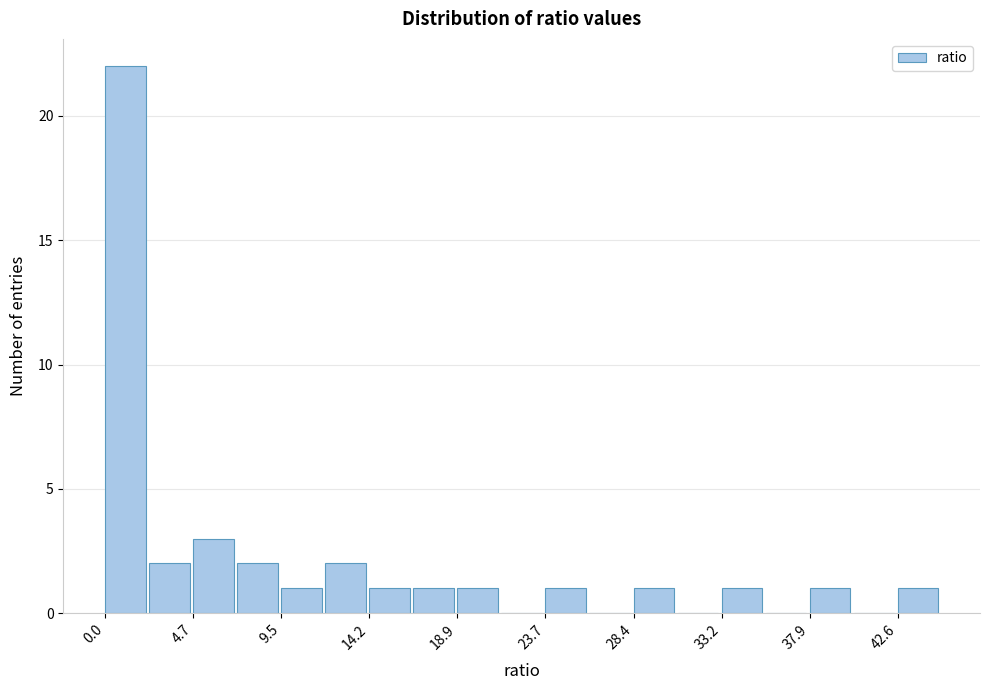

How tall is the bar that spans 9.5 to 12.0 on the x-axis? Neither the bar edges nor the heights are printed on the chart, so give them approximately, as read against the axes.

1